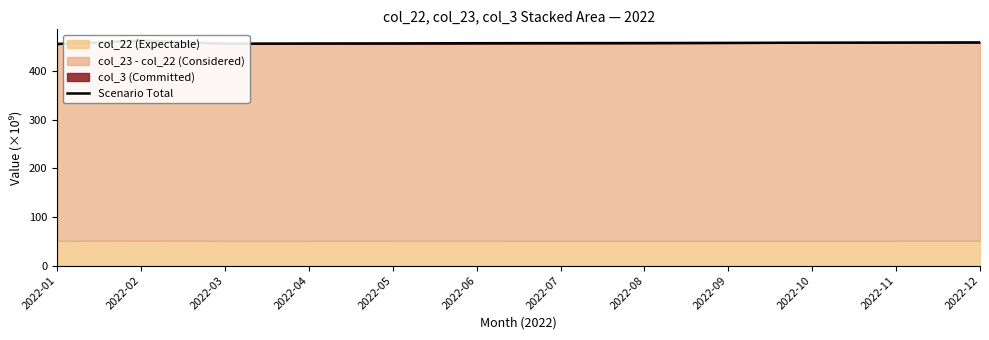

What is the value of the 10th point from the left?

458.9